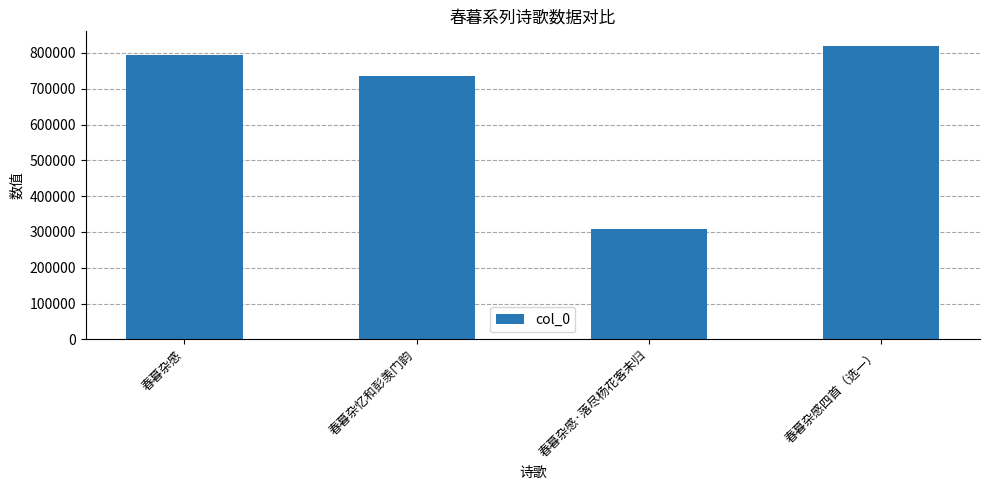

Reading left to right, what are all the values shown in this chart?

春暮杂感=793466	春暮杂忆和彭羡门韵=735887	春暮杂感·落尽杨花客未归=308262	春暮杂感四首（选一）=819388